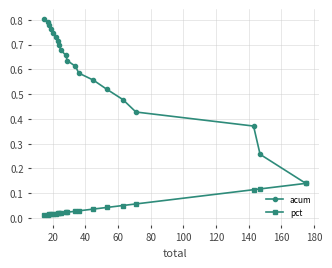

Which series has the widest spread of values?

acum